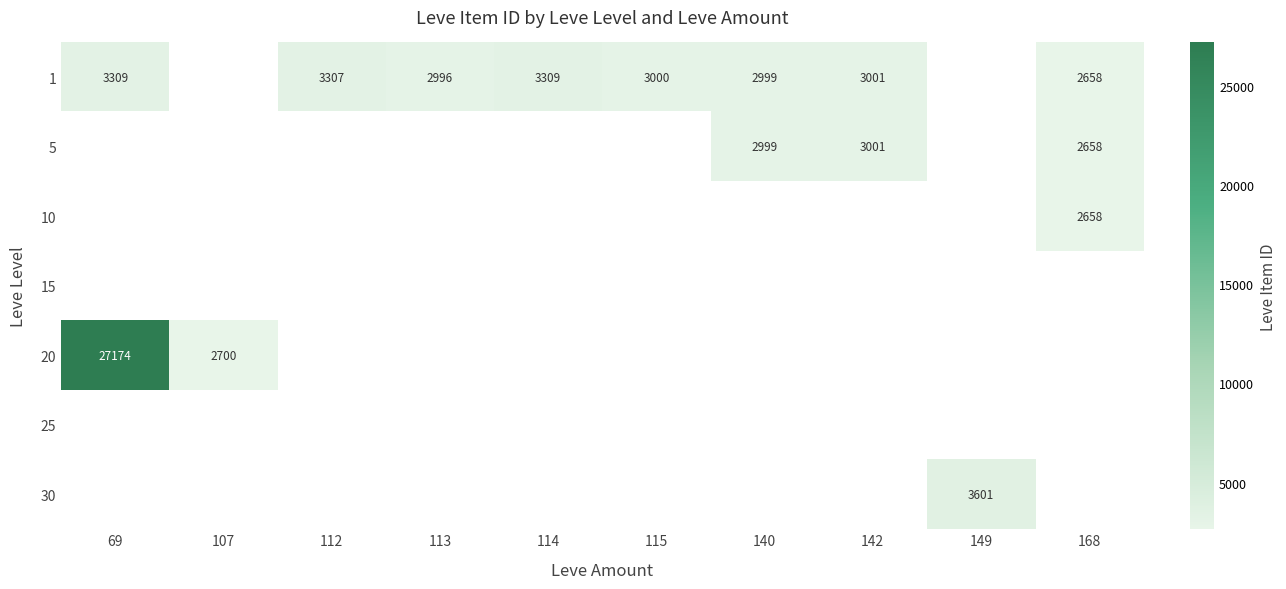

Is it true that row_0 equals 3307.0 at 112?

True